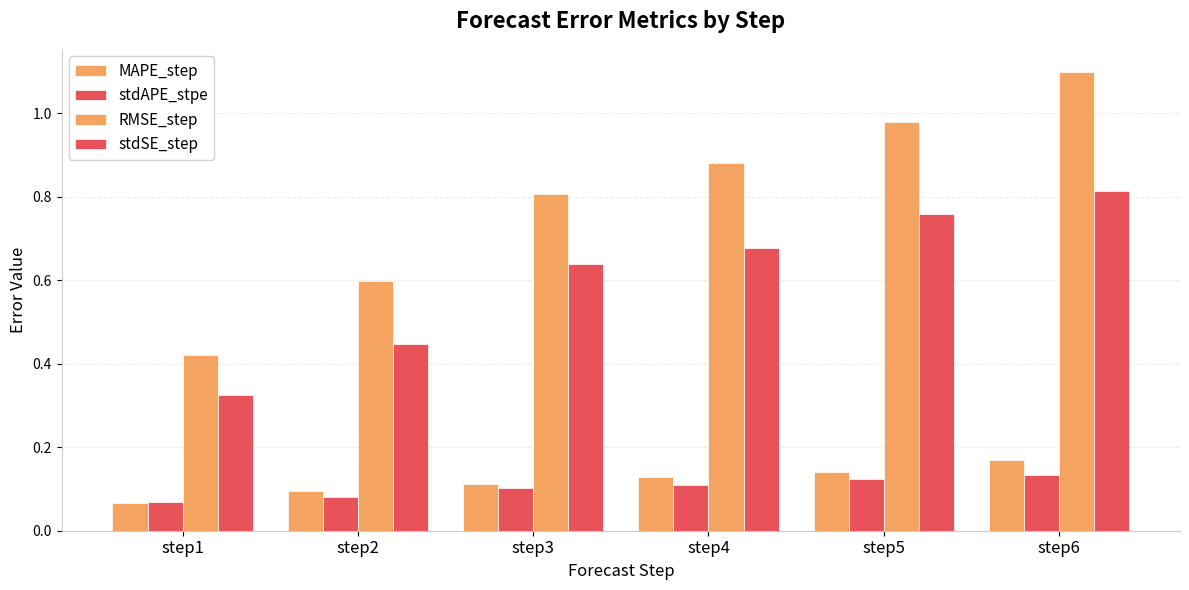

Does the chart contain any negative values?

No